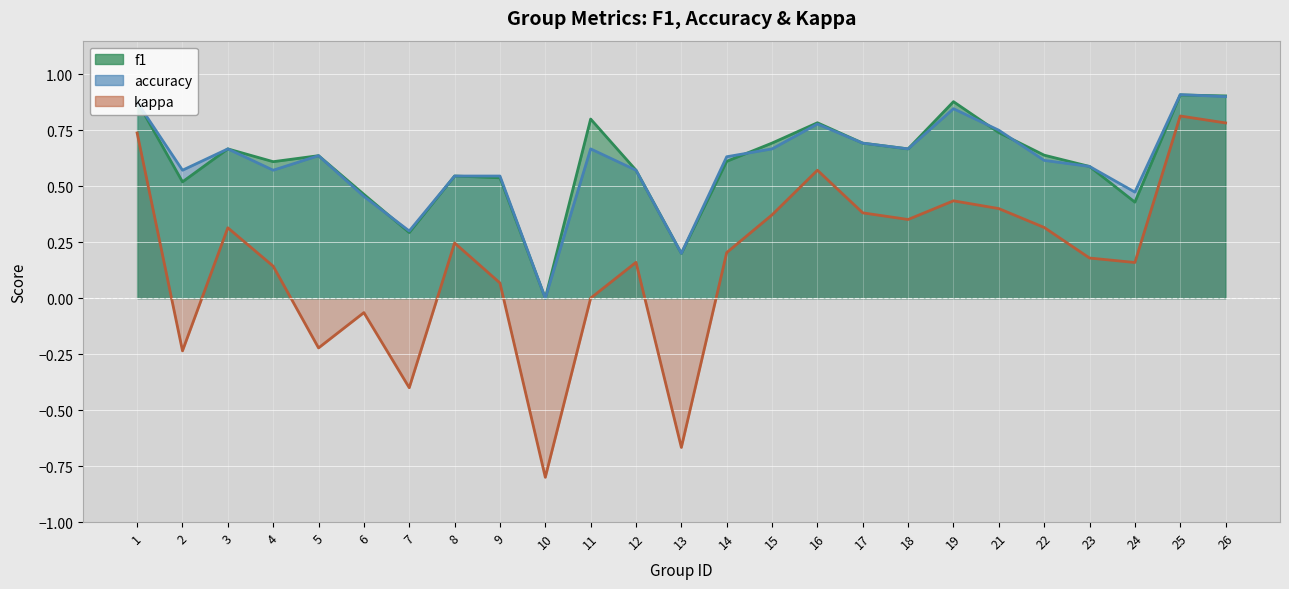

True or false: kappa and accuracy cross at least once.

False